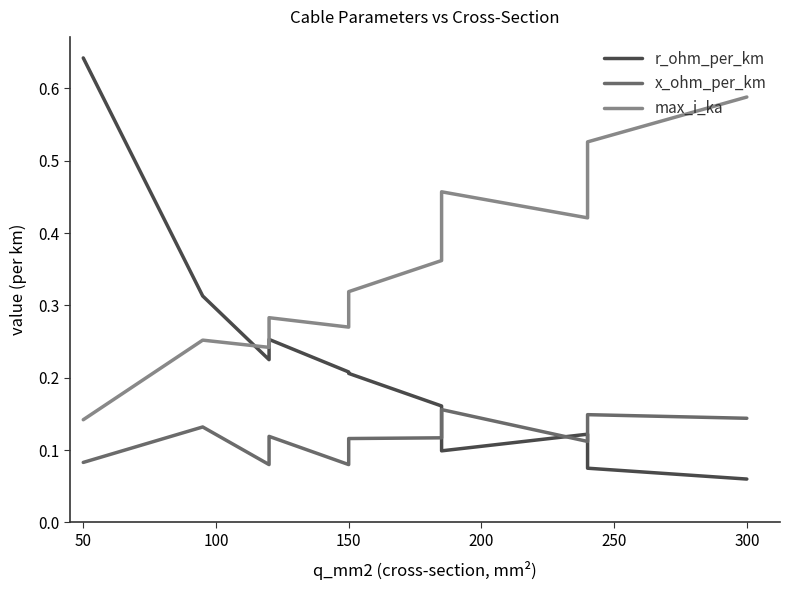

True or false: x_ohm_per_km and max_i_ka intersect in this chart.

False